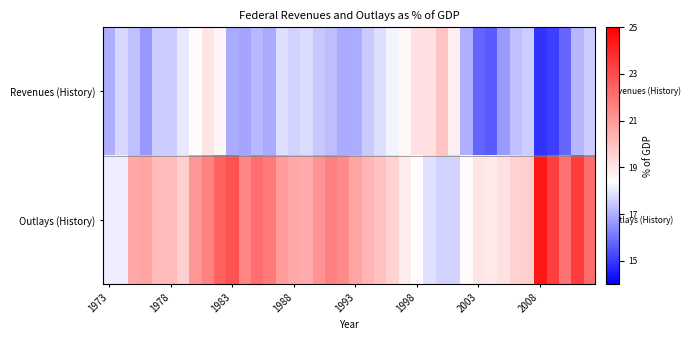

List the series in order of their overall mean, lowest first.

Revenues (History), Outlays (History)